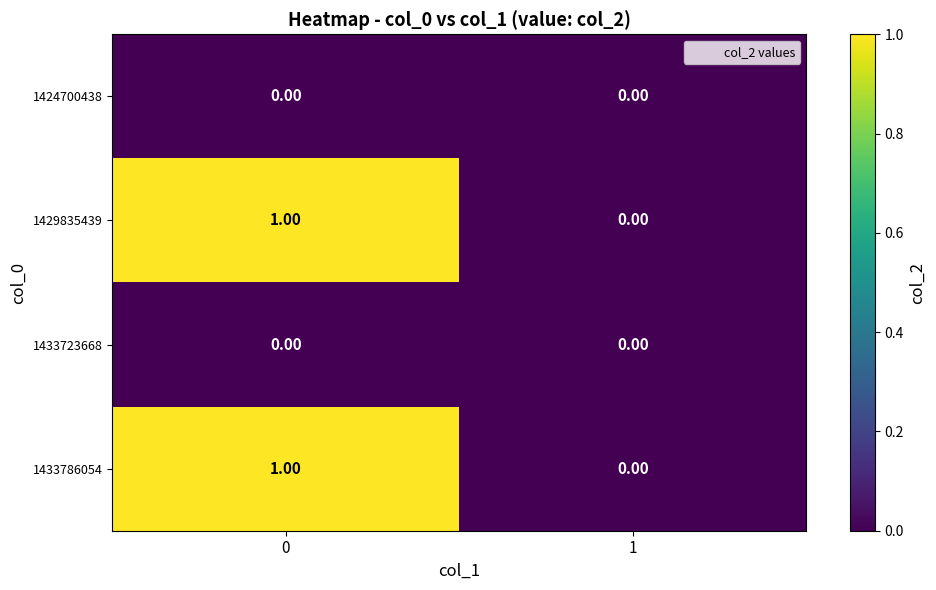

List the labels in order of 1429835439 value, smallest first.

1, 0